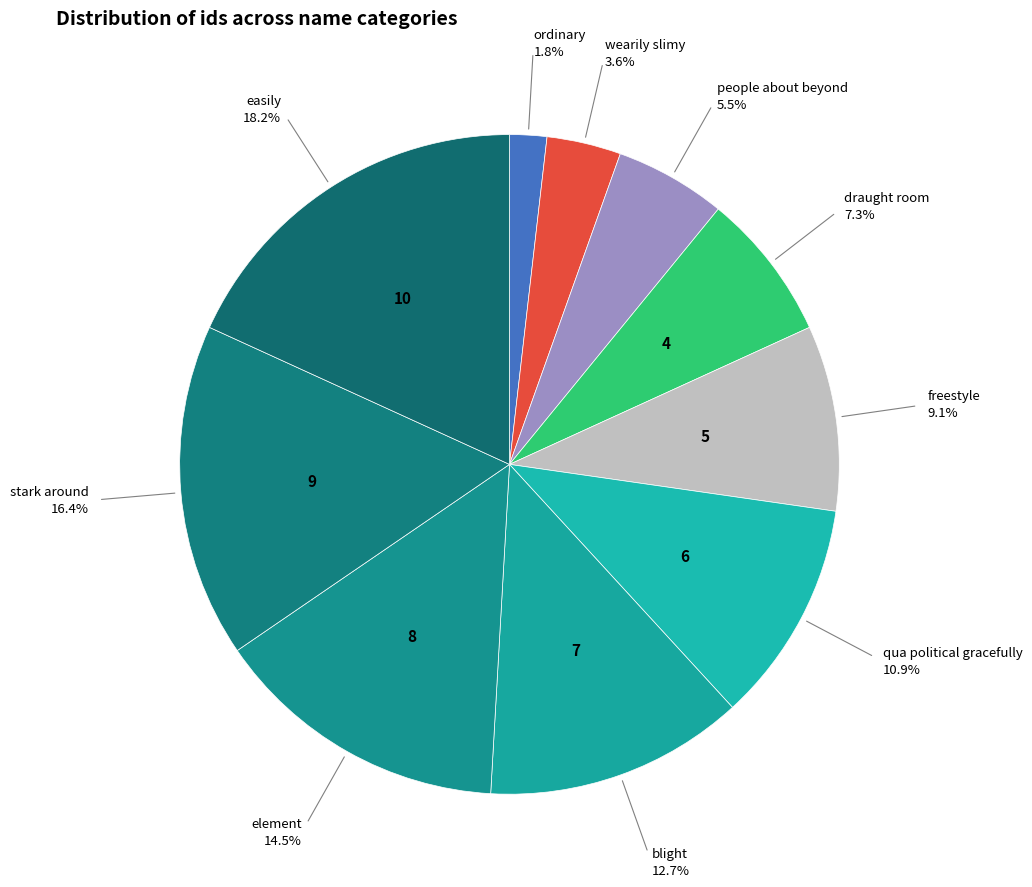

How many segments does this pie chart have?

10